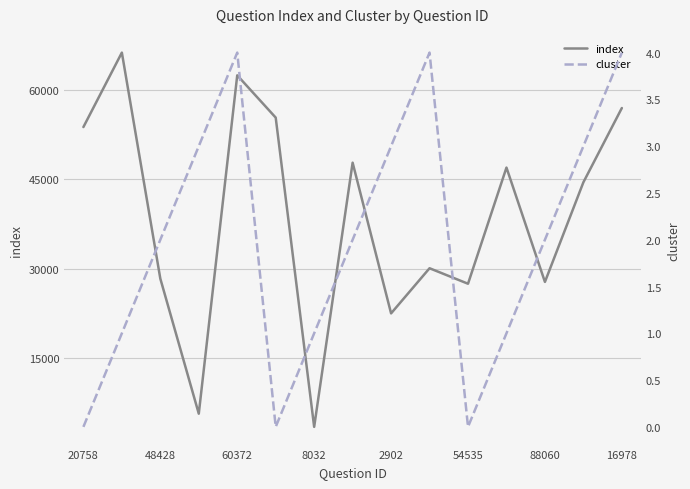

How many distinct data groups are displayed?

2